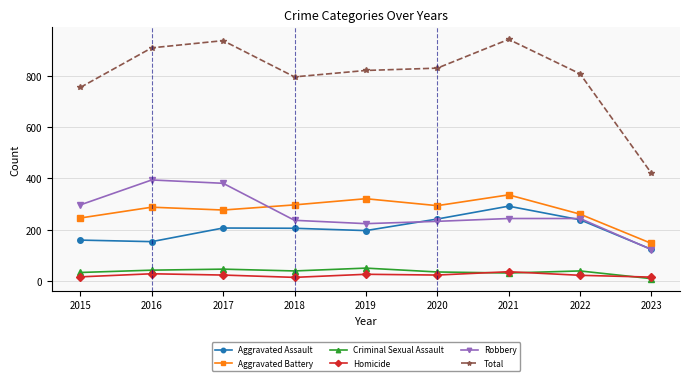

What is the difference between the highest and lowest values at 2016?

879